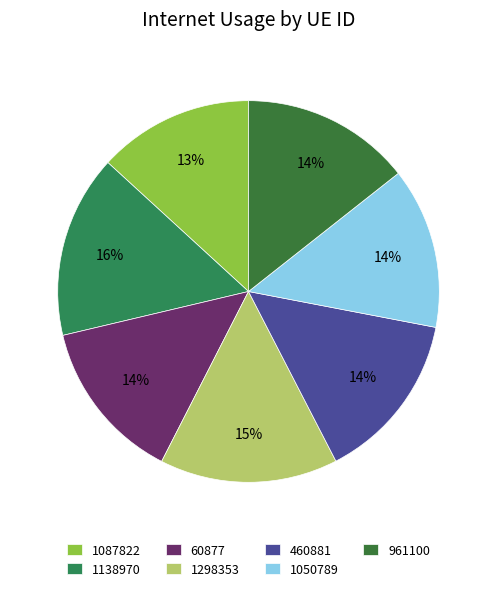

Count the number of slices in the pie.

7